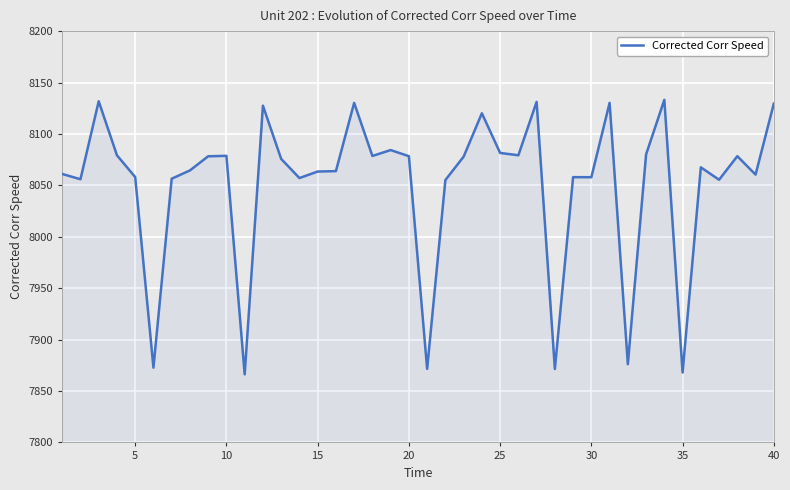

How many lines are shown in the chart?

1